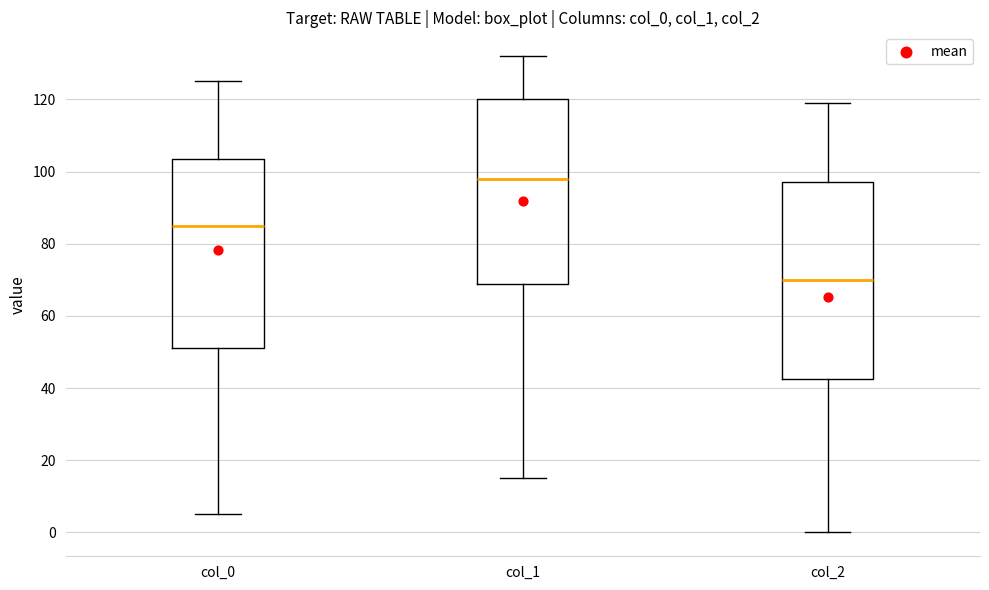

Reading left to right, read every box against the y-axis: the position of its median line, the range the box covers, and the ends of its whiskers. The values are not printed on the chart, so give them approximately, as read against the axis.

col_0: median 86, box 52 to 104, whiskers 6 to 126
col_1: median 98, box 68 to 120, whiskers 16 to 132
col_2: median 70, box 42 to 98, whiskers 0 to 120